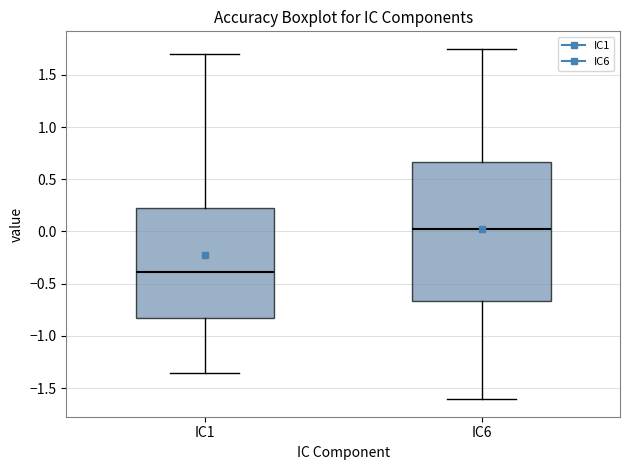

Reading left to right, read every box against the y-axis: the position of its median line, the range the box covers, and the ends of its whiskers. The values are not printed on the chart, so give them approximately, as read against the axis.

IC1: median -0.40, box -0.85 to 0.25, whiskers -1.35 to 1.70
IC6: median 0.00, box -0.65 to 0.65, whiskers -1.60 to 1.75